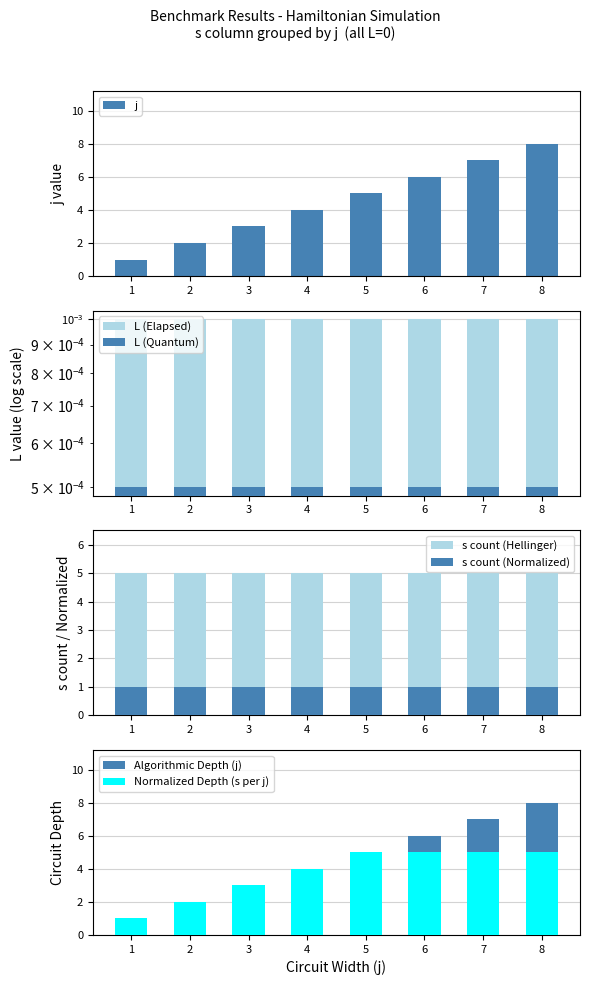

What is the difference between the values at 2 and 5?

3